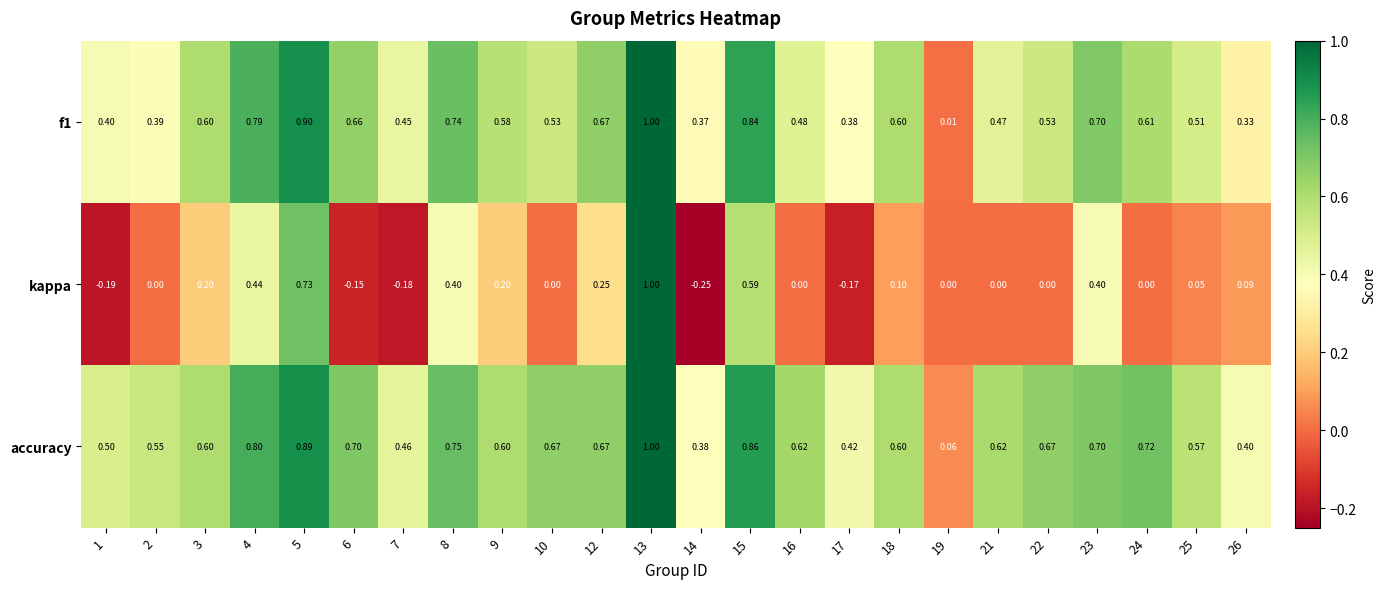

How many data points does each series have?

24